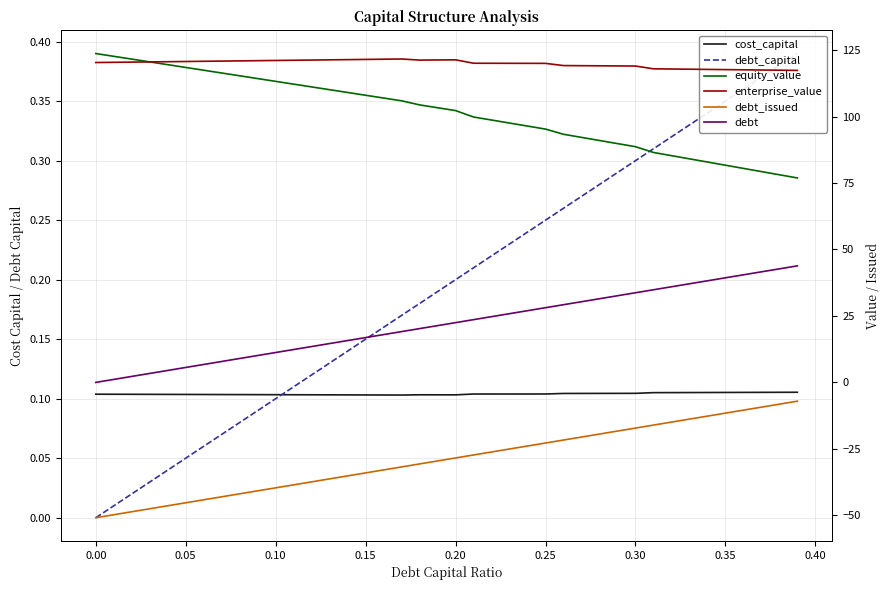

The debt_capital series shows 0.2 at 0.20. True or false?

True